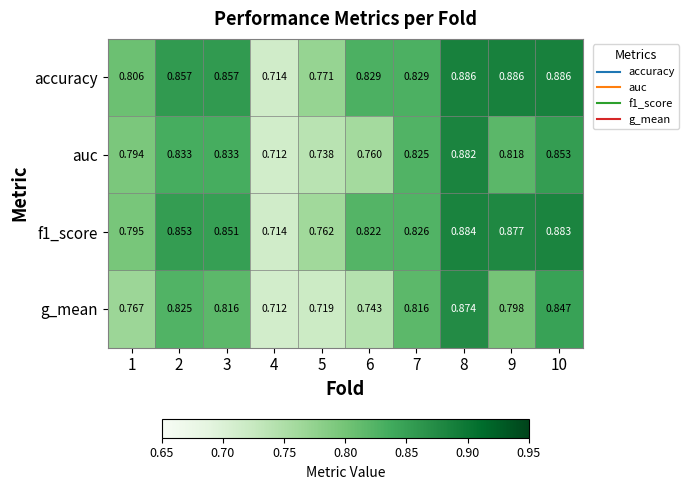

Between 2 and 5, which series saw the biggest shift?

g_mean